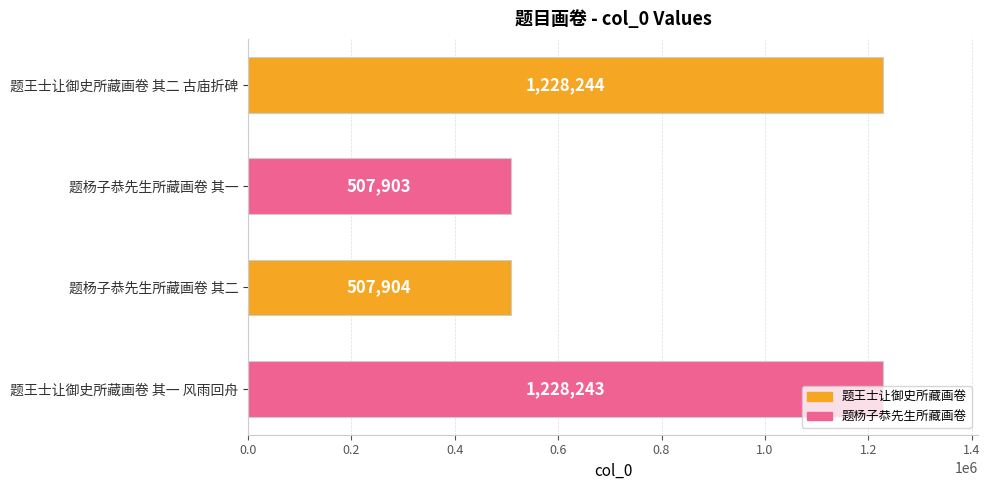

What is the sum of the values at 题杨子恭先生所藏画卷 其二 and 题王士让御史所藏画卷 其二 古庙折碑?

1736148